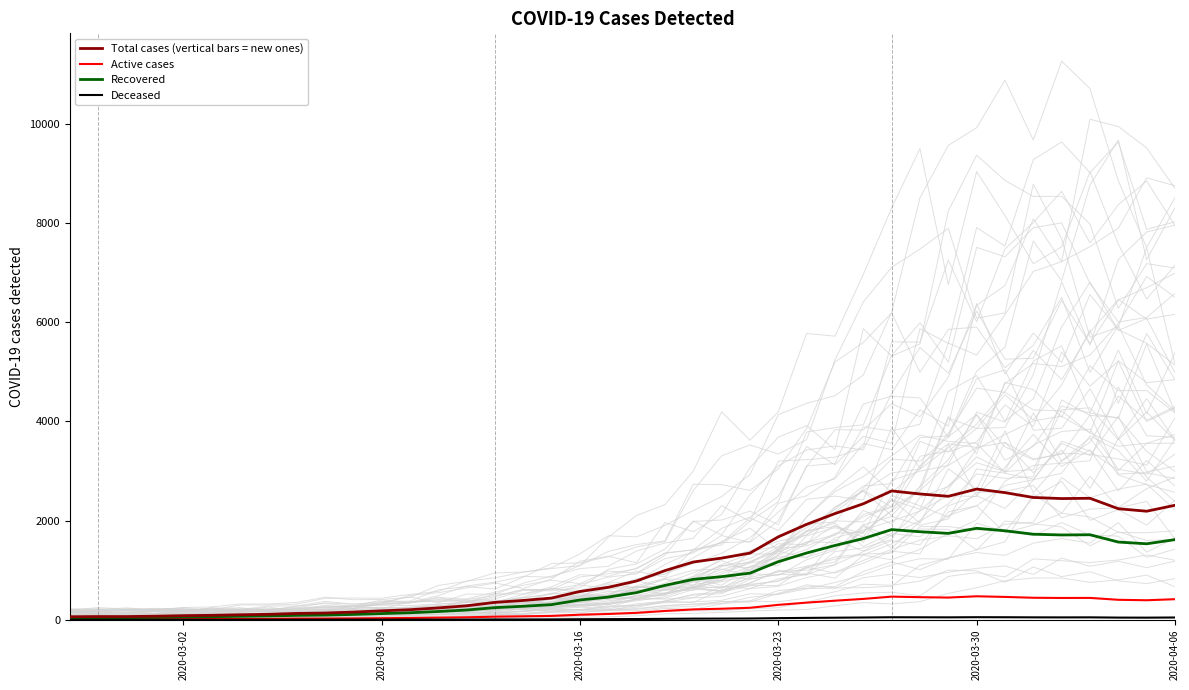

What is the value of the Recovered point at the 24th from the left?

870